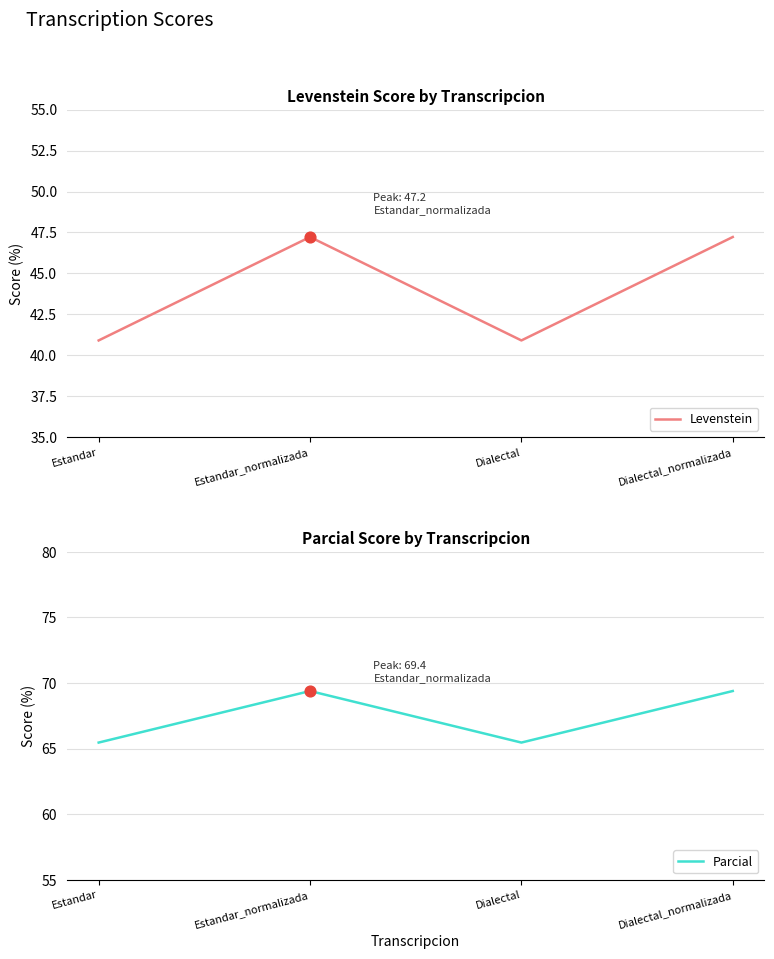

Which series reaches the minimum Y coordinate?

Levenstein